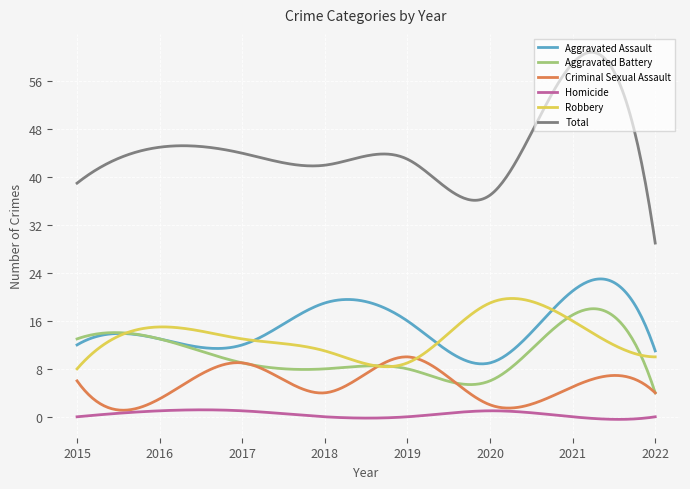

True or false: Aggravated Assault and Total intersect in this chart.

False